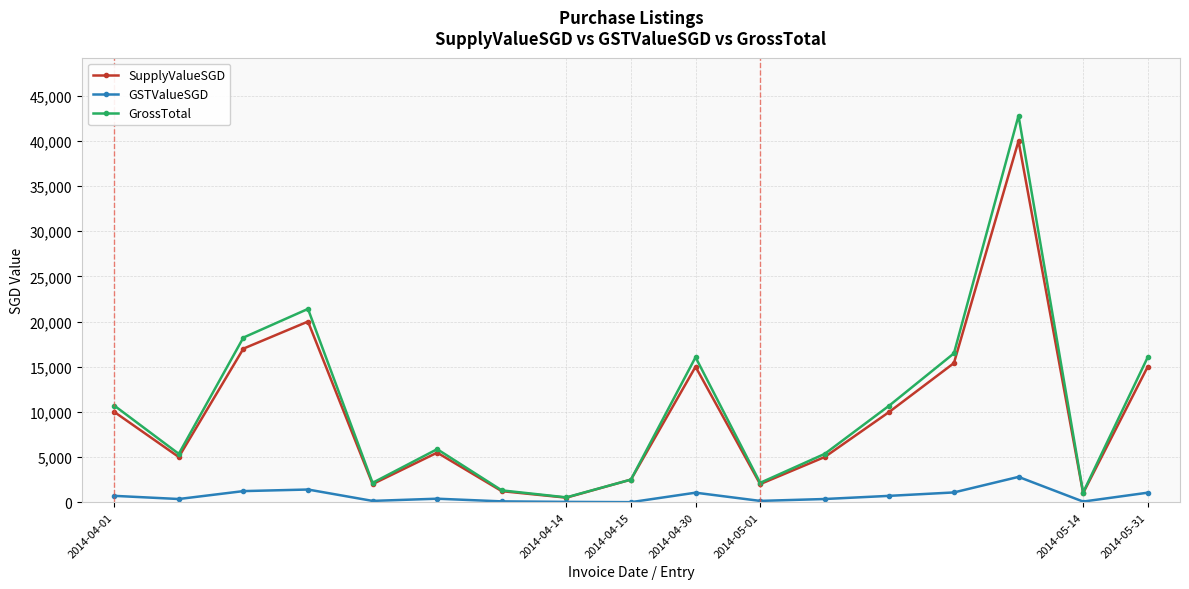

What is the highest value of the SupplyValueSGD series?

40000.0